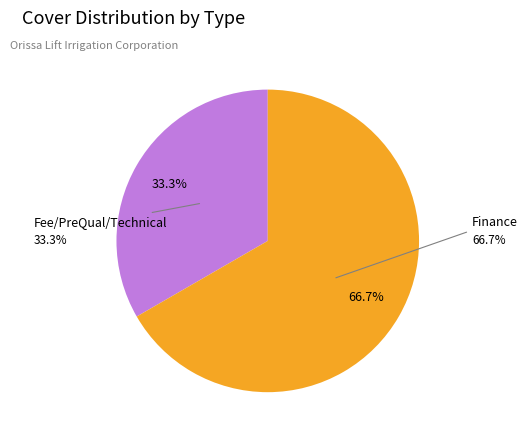

Does any single category account for the majority?

Yes